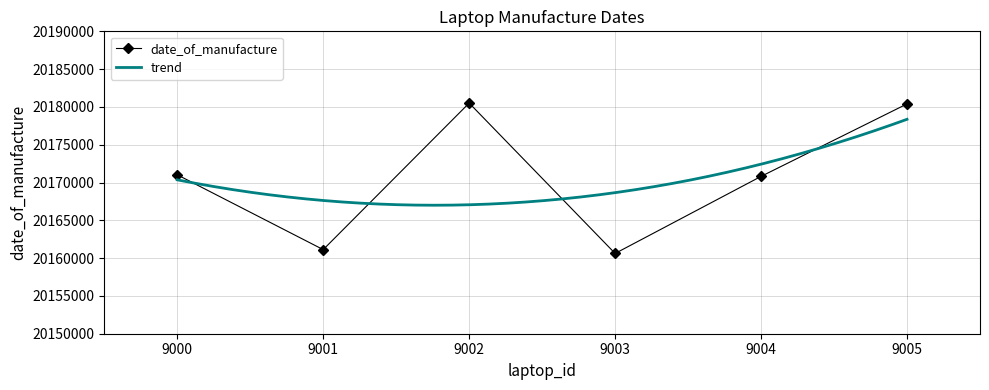

How many values in the date_of_manufacture series are below 20171024?

3